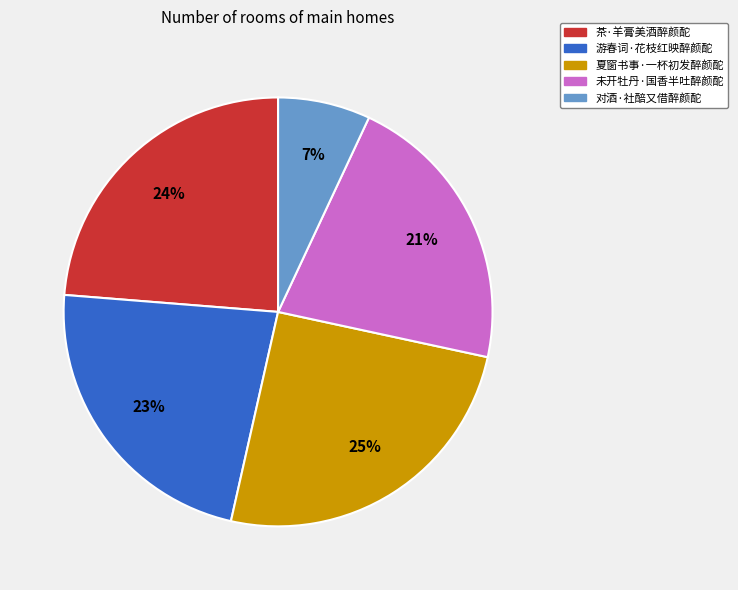

To the nearest percent, what portion does 未开牡丹·国香半吐醉颜酡 represent?

21%